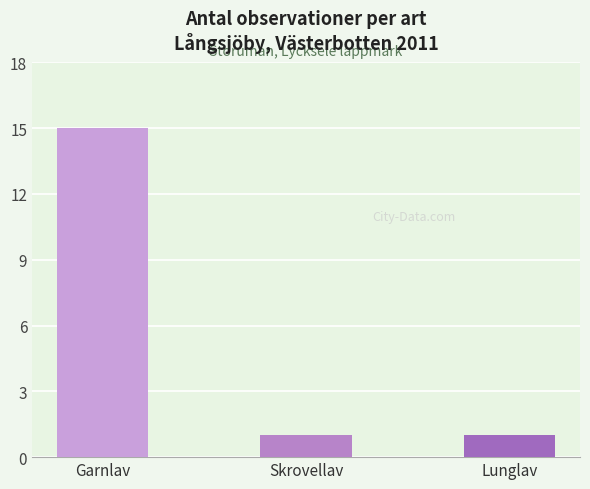

Reading right to left, list all the values displayed in this chart.

Lunglav=1	Skrovellav=1	Garnlav=15